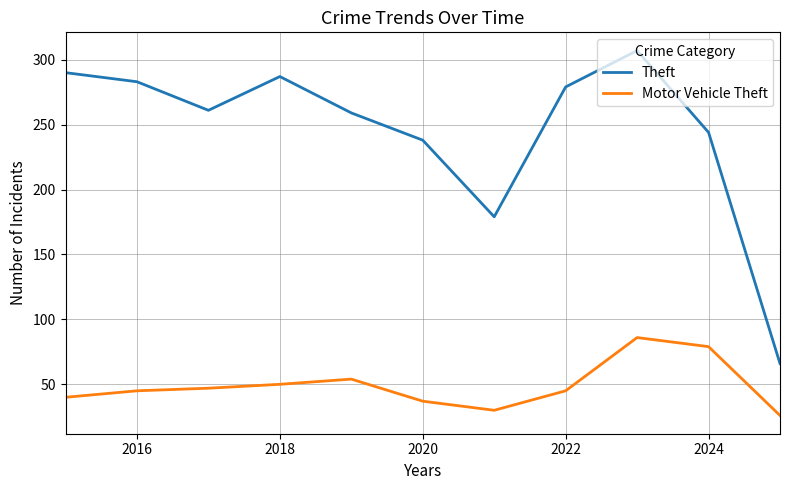

True or false: Theft and Motor Vehicle Theft intersect in this chart.

False